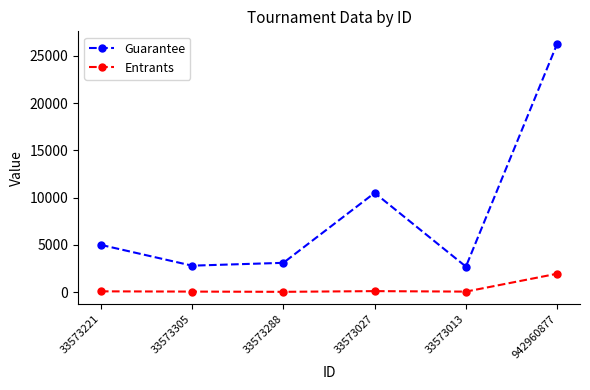

Is it true that Entrants equals 31 at 33573288?

True